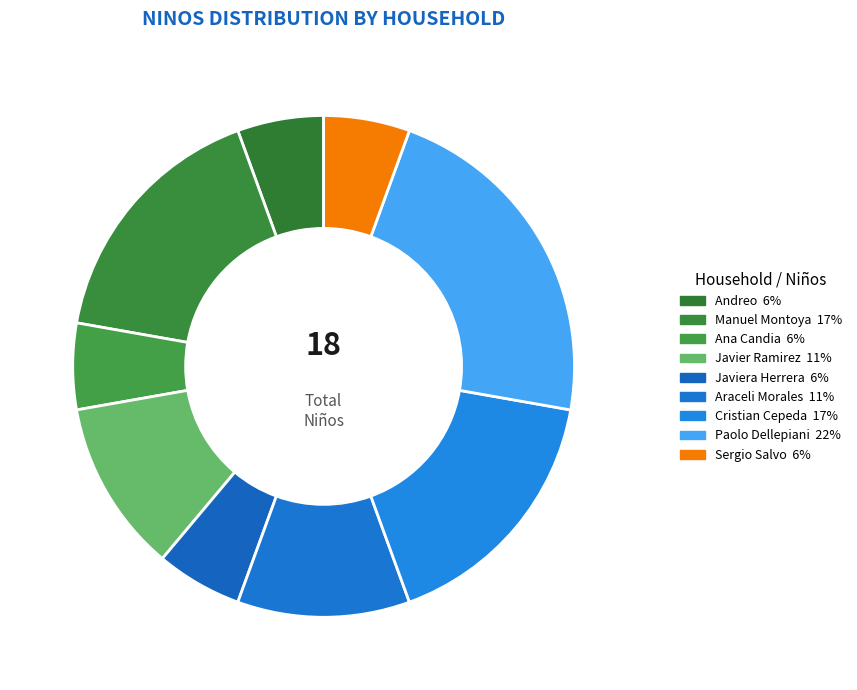

How many segments does this pie chart have?

9